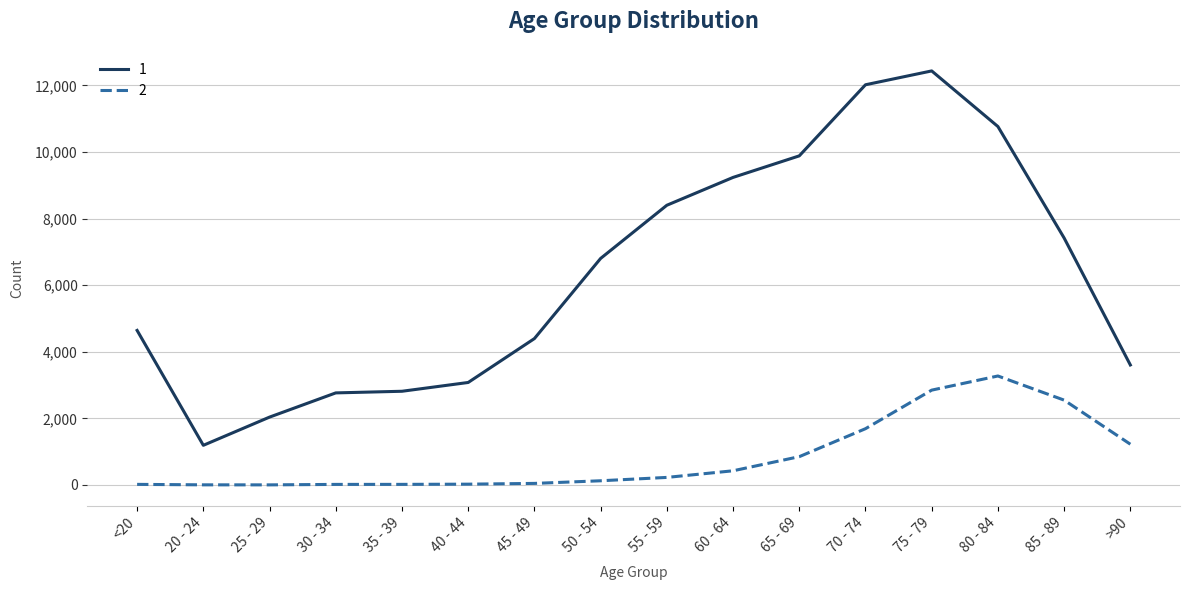

What is the total value across all series at 45 - 49?

4443